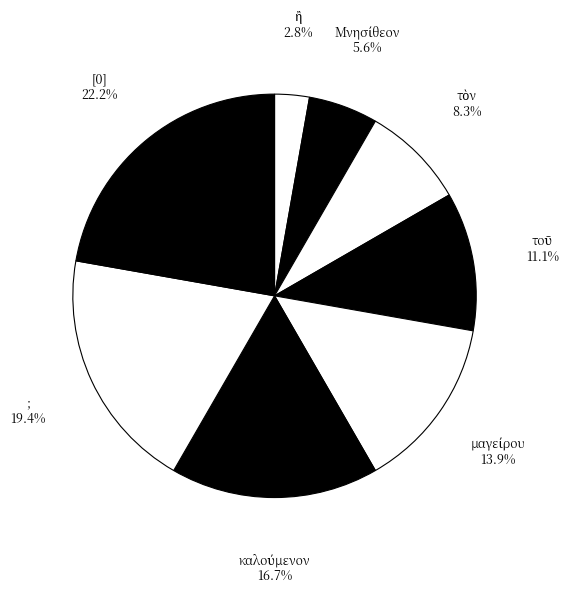

How much of the chart is everything except ;?

80.6%